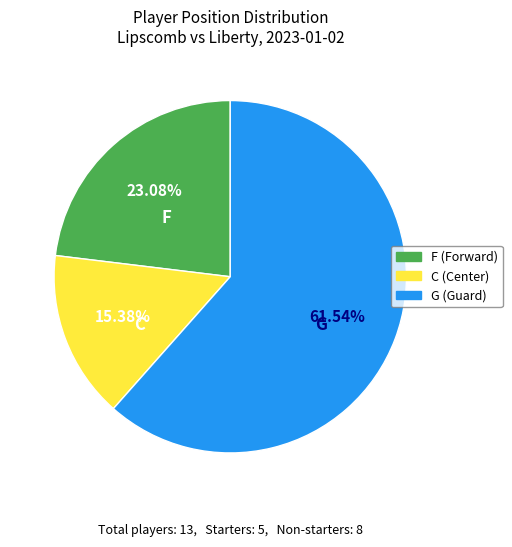

Combined, what portion of the pie is C and G?

76.9%